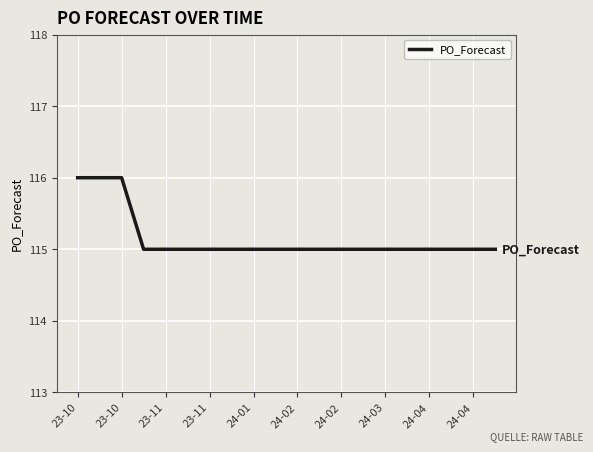

What is the minimum value shown in the chart?

115